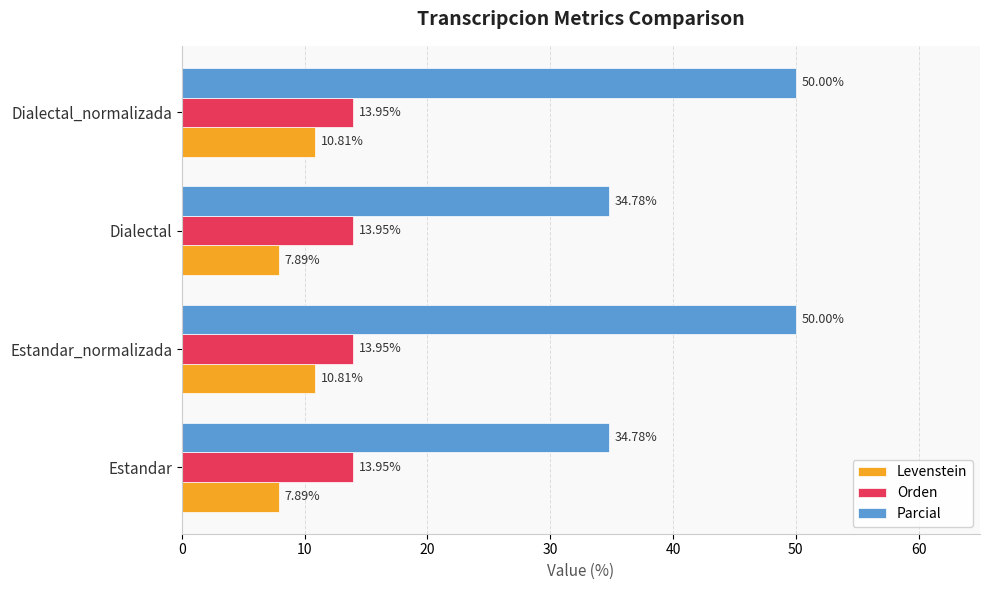

What is the total value across all series at Estandar?

56.6